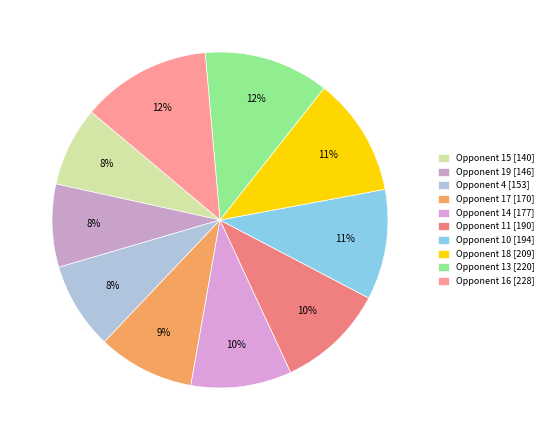

Rank the categories by value from lowest to highest.

15, 19, 4, 17, 14, 11, 10, 18, 13, 16